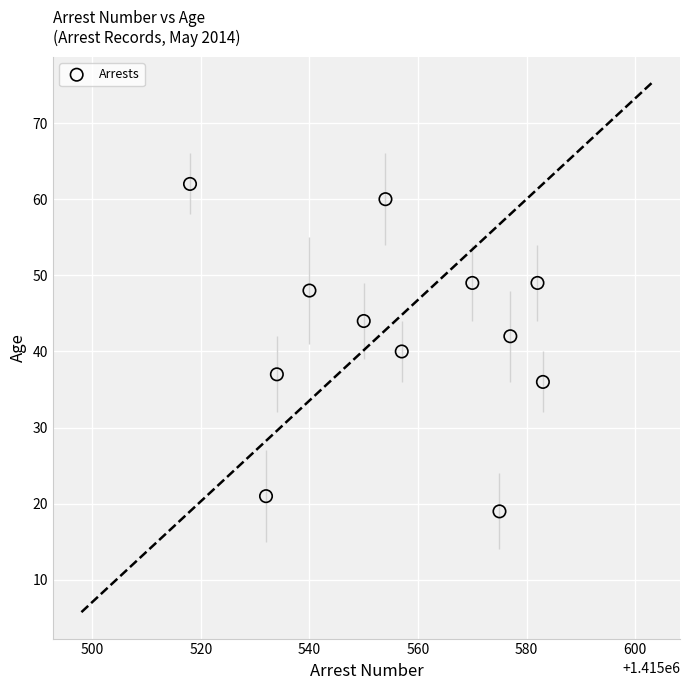

What is the range of Y values (max minus min)?

43